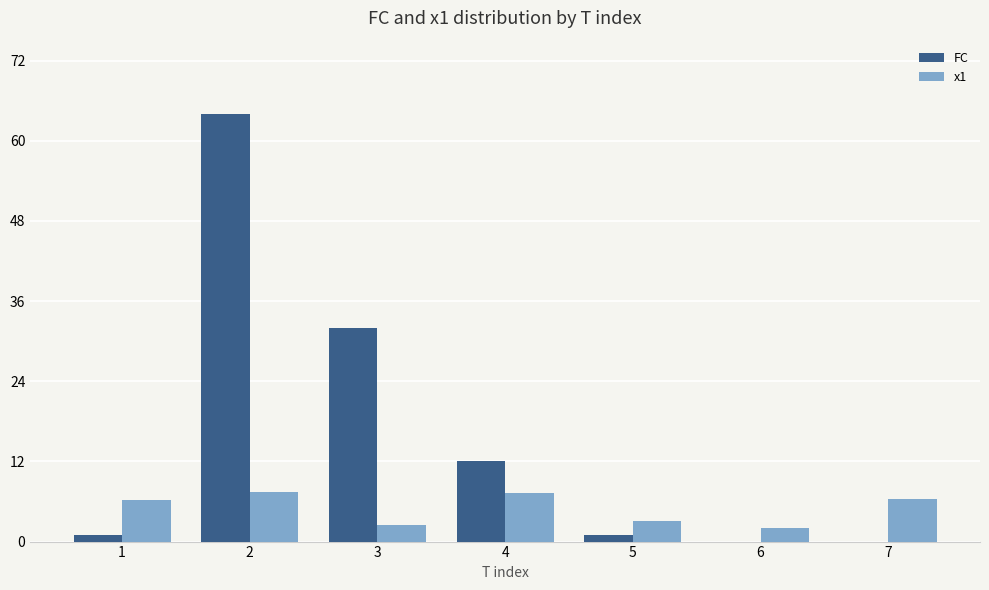

Is the value of x1 at 2 greater than the value of FC at 5?

Yes